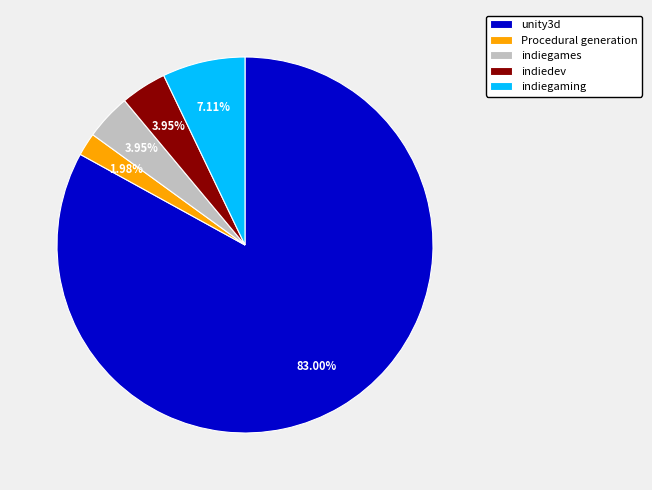

What is the smallest slice in the pie chart?

Procedural generation